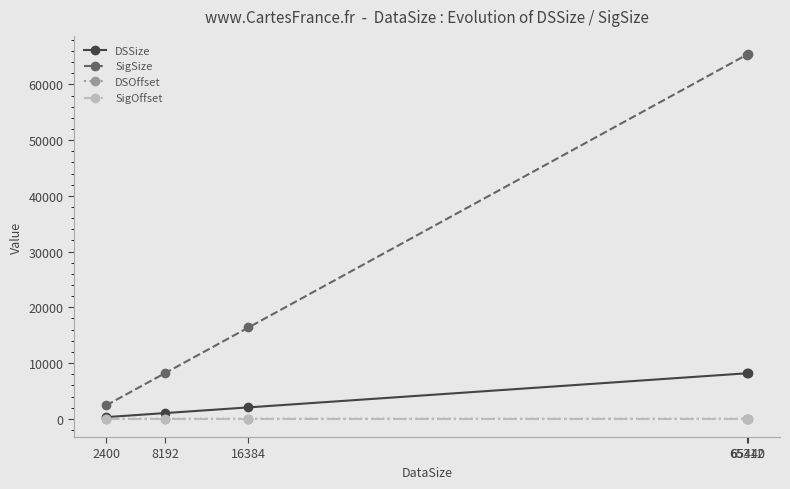

Where is DSSize nearest to the value 4240?

16384